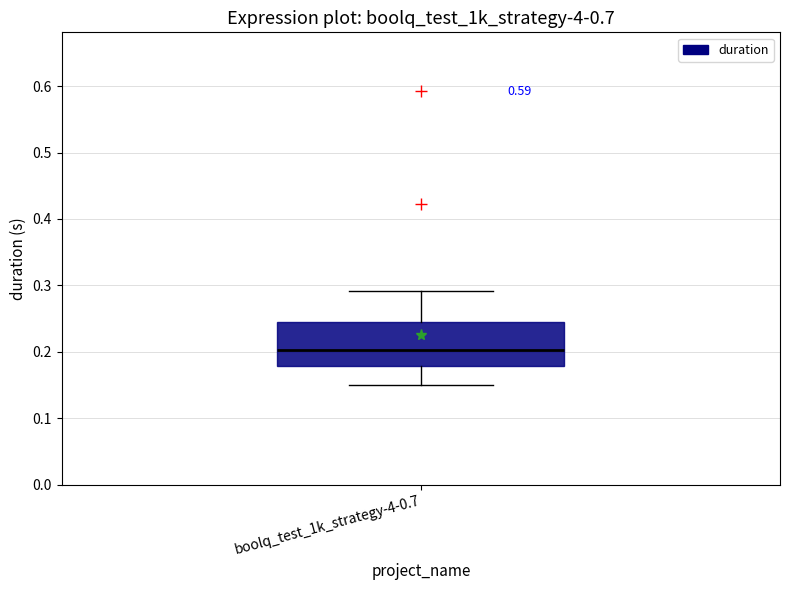

Read this box plot against the y-axis: the position of the median line, the range covered by the box, and the ends of both whiskers. The values are not printed on the chart, so give them approximately, as read against the axis.

median 0.20, box 0.18 to 0.24, whiskers 0.15 to 0.29